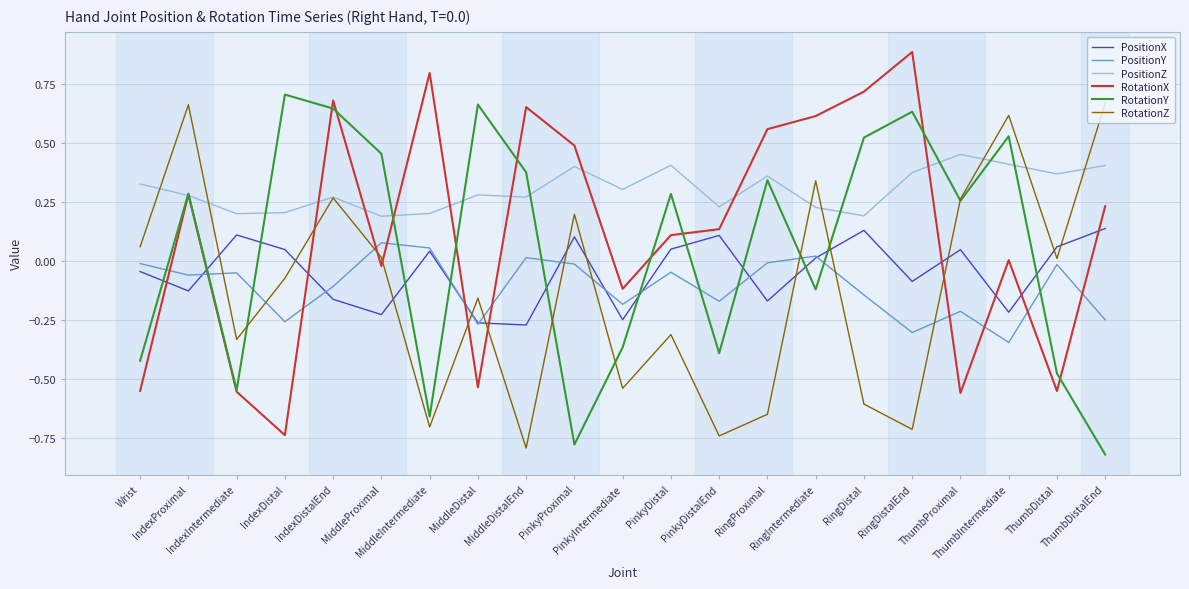

Which series has the largest total across all categories?

PositionZ